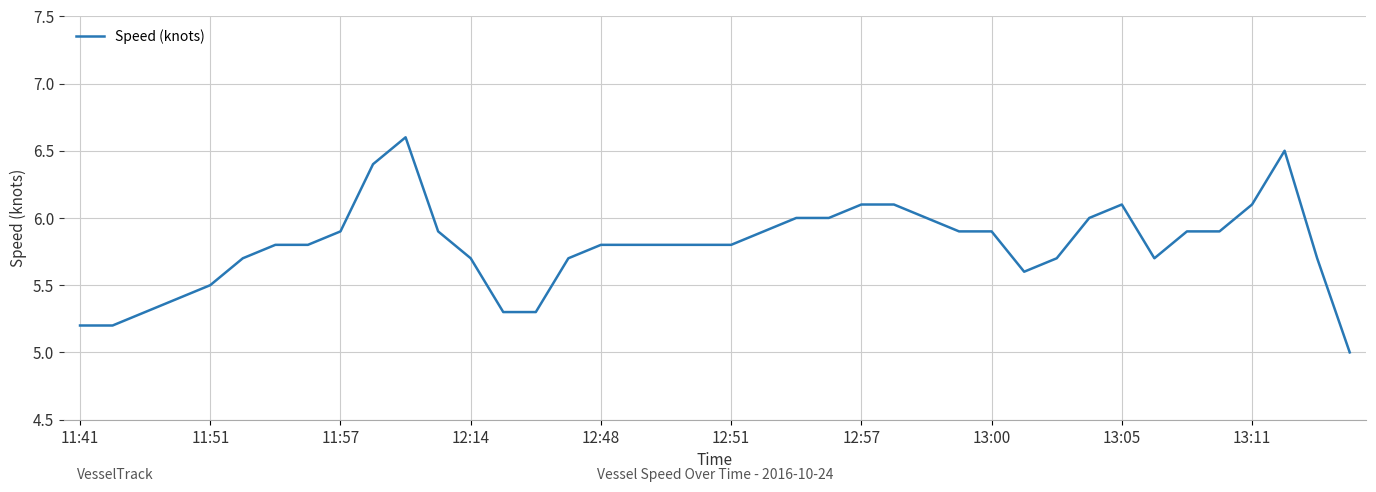

Does the chart have visible grid lines?

Yes